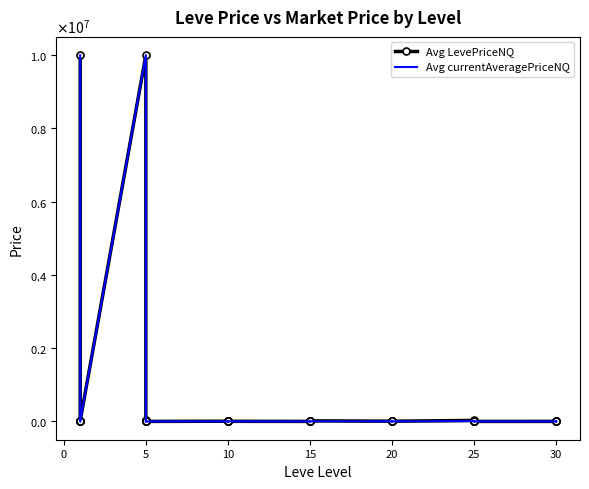

Which series has the widest spread of values?

Avg LevePriceNQ